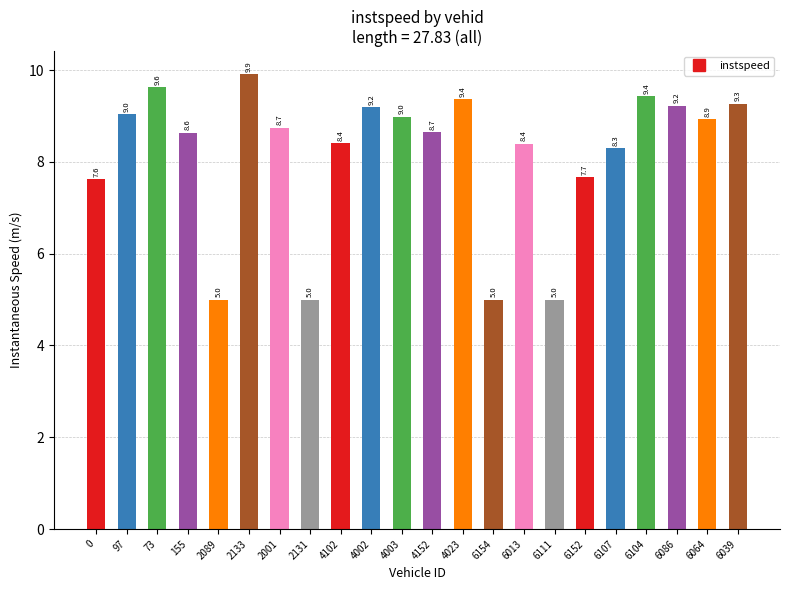

What is the ratio of the value at 2131 to the value at 4002?

0.5